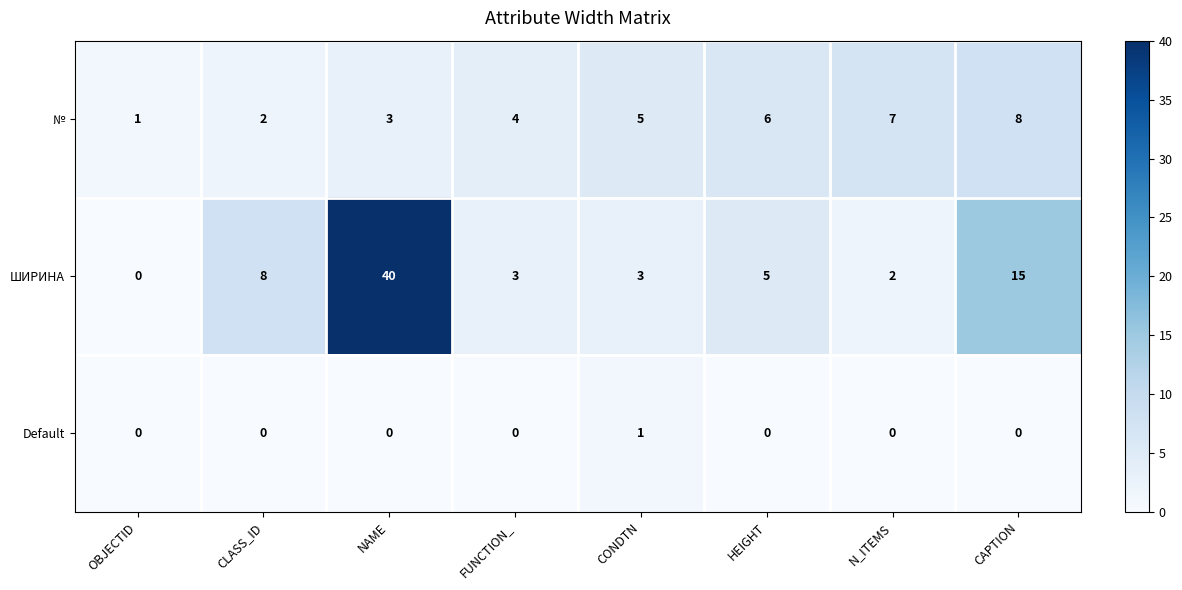

Between OBJECTID and CAPTION, which series saw the biggest shift?

ШИРИНА